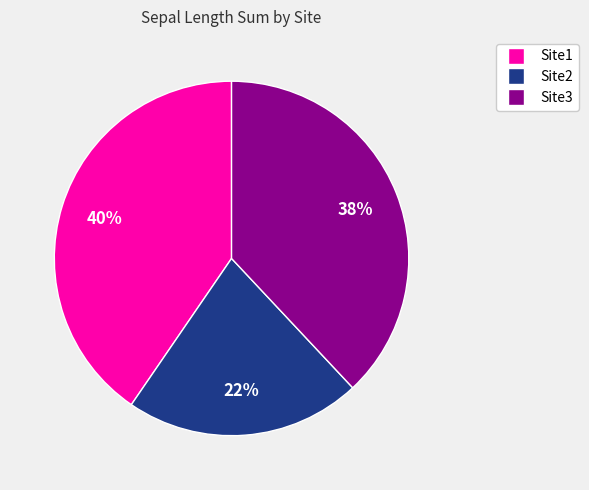

Between Site2 and Site3, which is larger?

Site3